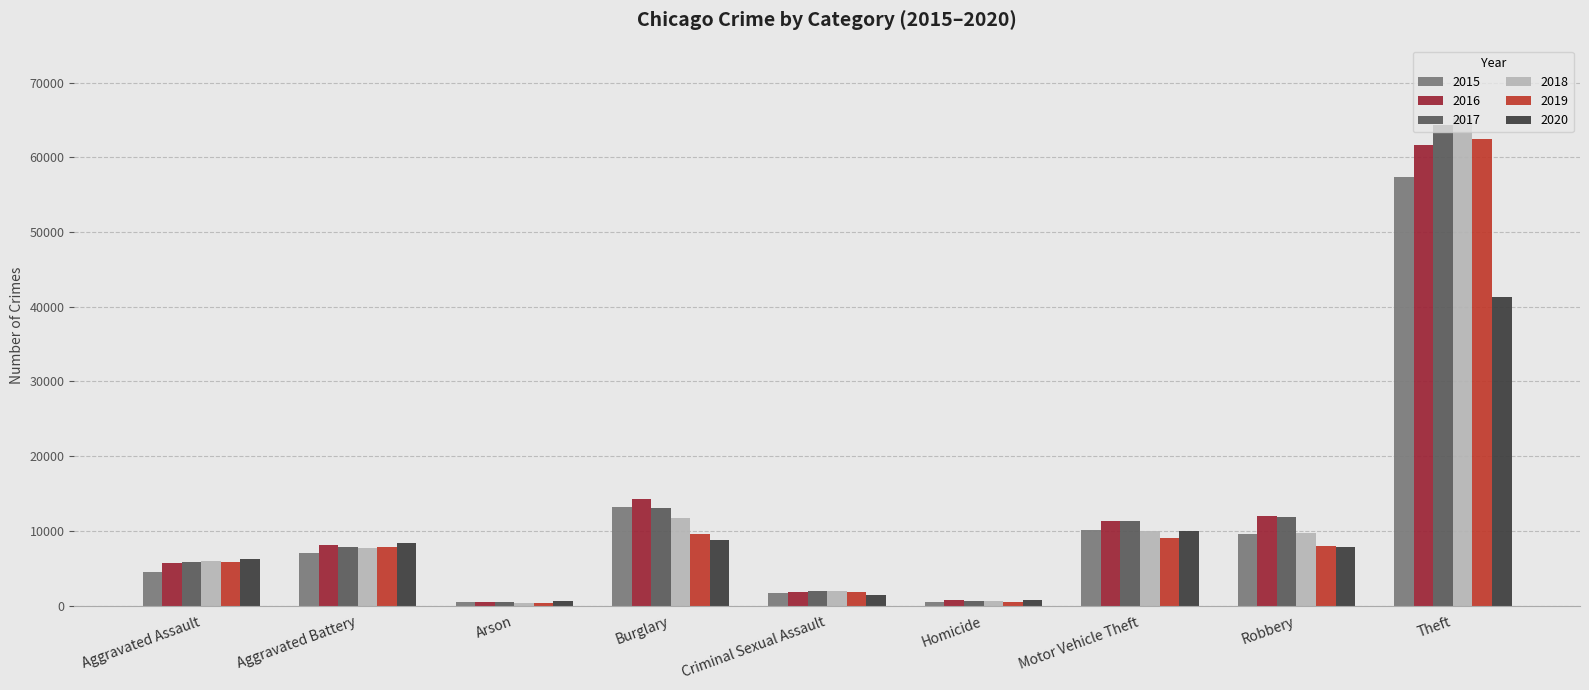

How many bars are there in total?

54